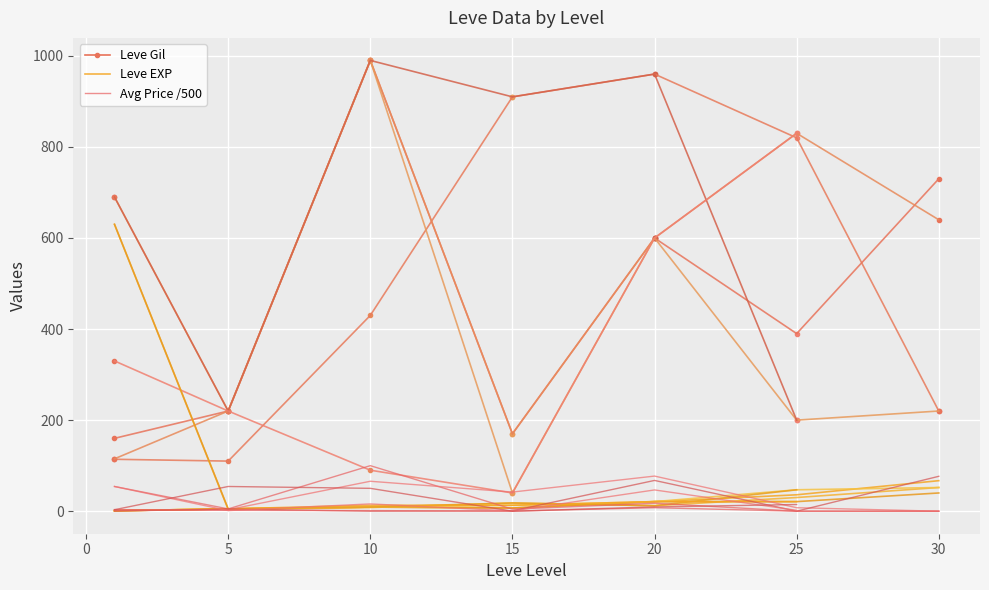

How many series are shown in this chart?

3